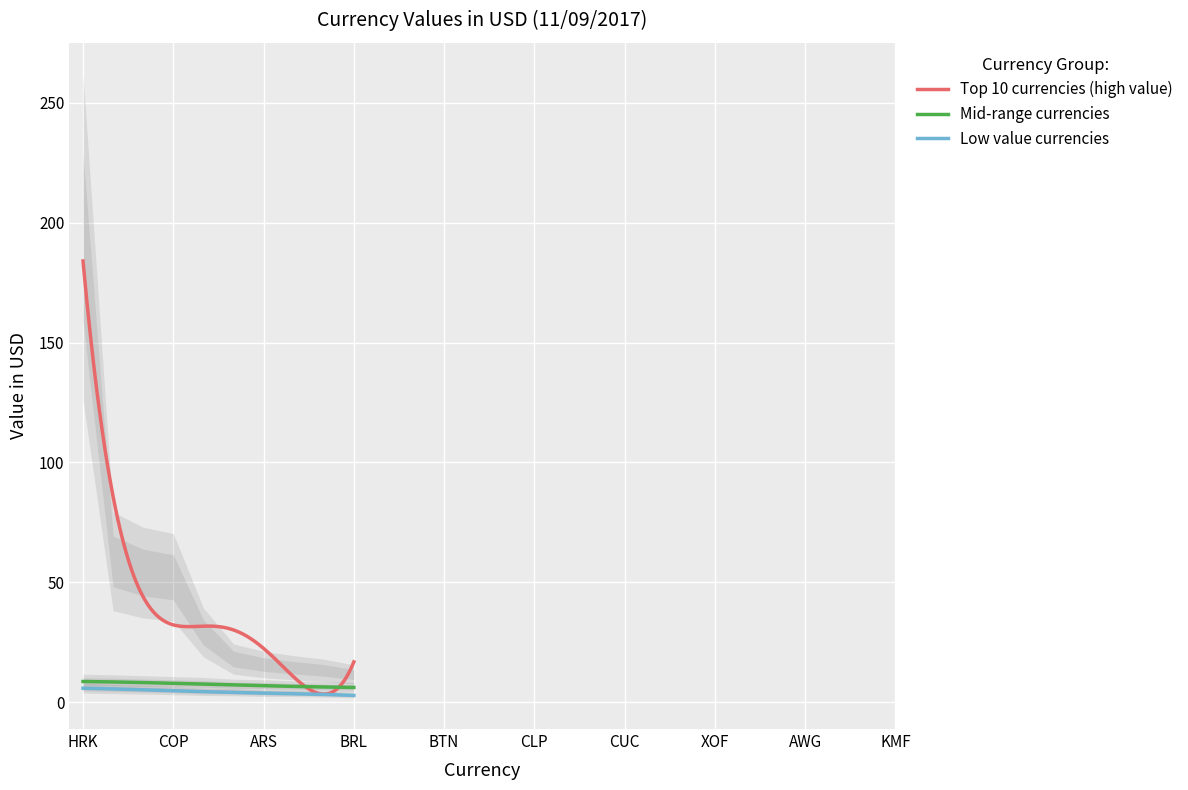

What is the average value of the Top 10 currencies (high value) series?

38.8